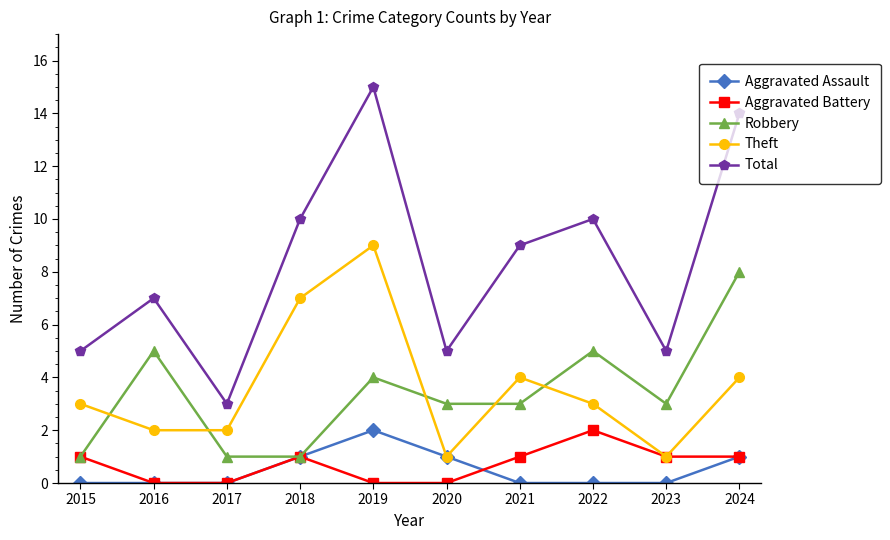

What is the total value across all series at 2023?

10